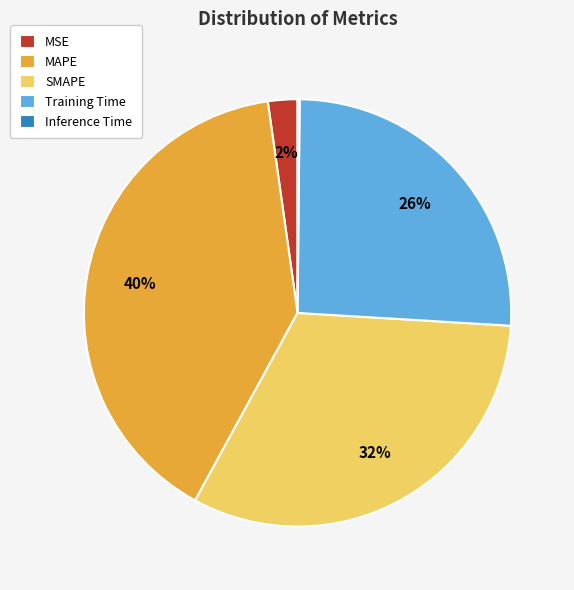

Which category has the biggest portion of the pie?

MAPE